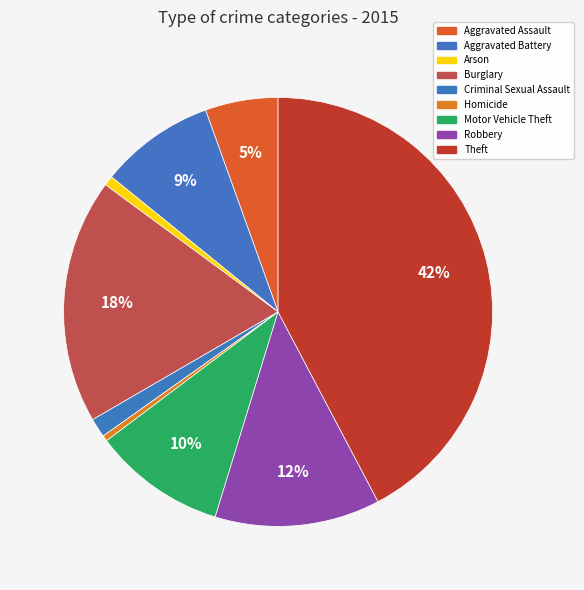

How many slices are in this pie chart?

9